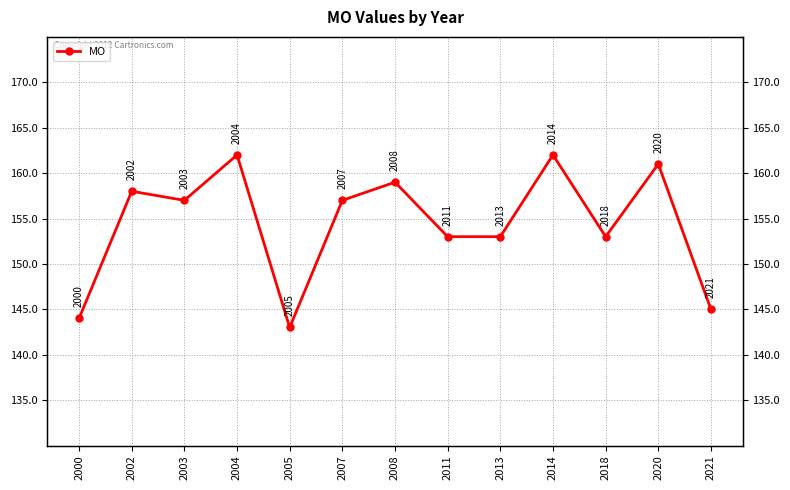

Where is the first local minimum?

2003